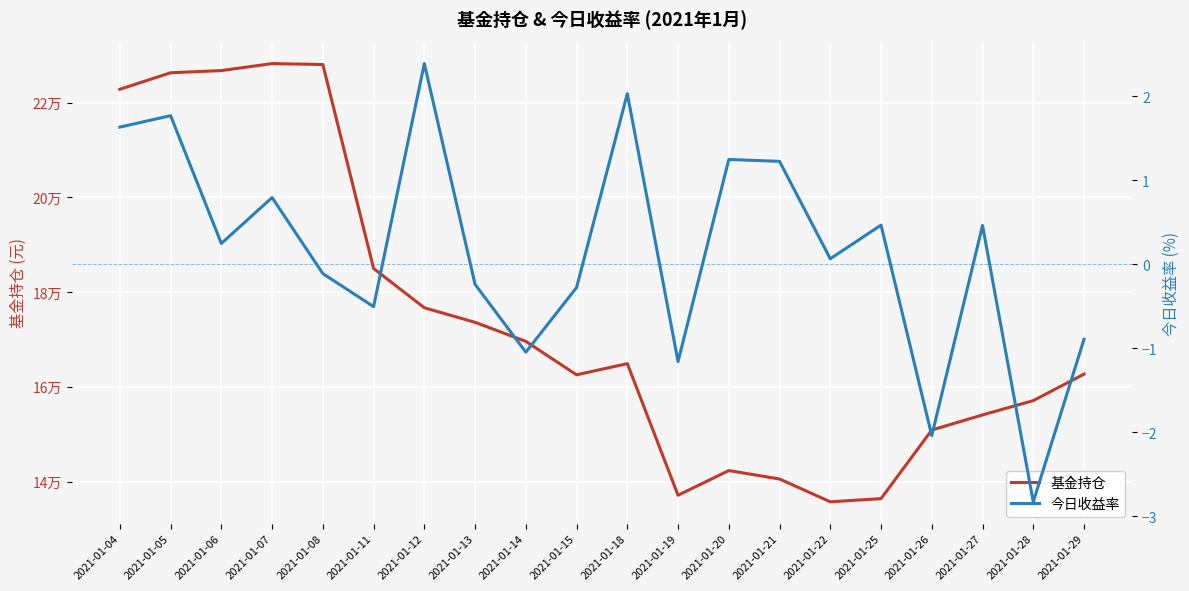

Rank the series by their maximum value, from highest to lowest.

基金持仓, 今日收益率